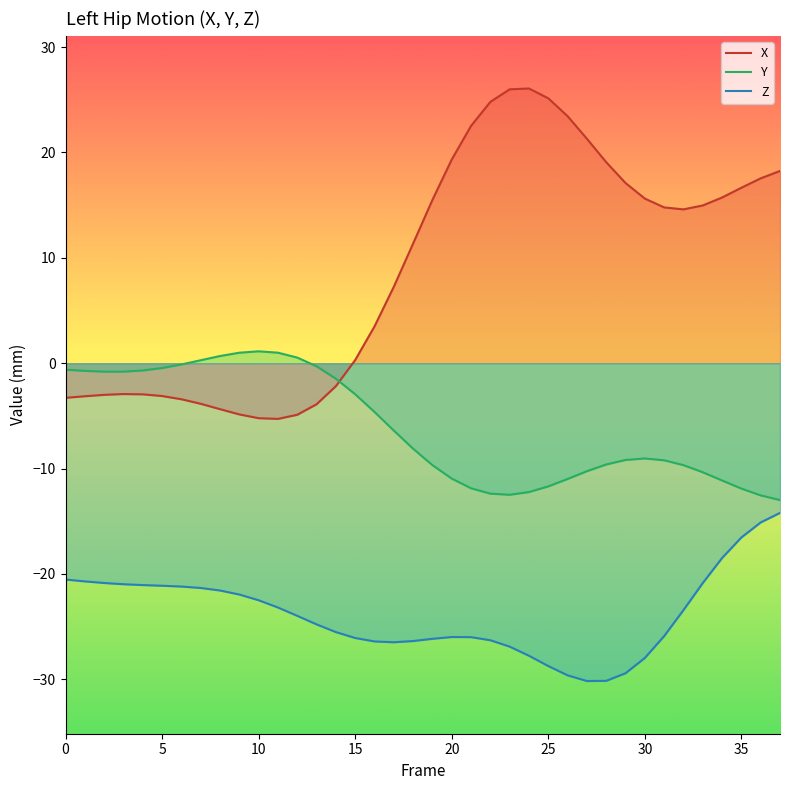

Reading left to right, extract all data points from this chart.

X: -3.3	-3.1	-3.0	-2.9	-3.0	-3.1	-3.4	-3.9	-4.4	-4.9	-5.2	-5.3	-4.9	-3.9	-2.2	0.3	3.5	7.3	11.4	15.5	19.3	22.5	24.8	26.0	26.1	25.1	23.4	21.3	19.1	17.1	15.6	14.8	14.6	15.0	15.7	16.7	17.5	18.2
Y: -0.6	-0.7	-0.8	-0.8	-0.7	-0.5	-0.1	0.3	0.7	1.0	1.1	1.0	0.5	-0.3	-1.5	-2.9	-4.6	-6.4	-8.1	-9.7	-10.9	-11.9	-12.4	-12.5	-12.2	-11.7	-11.0	-10.2	-9.6	-9.2	-9.0	-9.2	-9.7	-10.3	-11.1	-11.9	-12.5	-13.0
Z: -20.5	-20.7	-20.9	-21.0	-21.1	-21.1	-21.2	-21.3	-21.6	-22.0	-22.5	-23.2	-24.0	-24.8	-25.5	-26.1	-26.4	-26.5	-26.4	-26.2	-26.0	-26.0	-26.3	-26.9	-27.8	-28.7	-29.6	-30.2	-30.1	-29.4	-28.0	-25.9	-23.4	-20.9	-18.5	-16.5	-15.1	-14.2